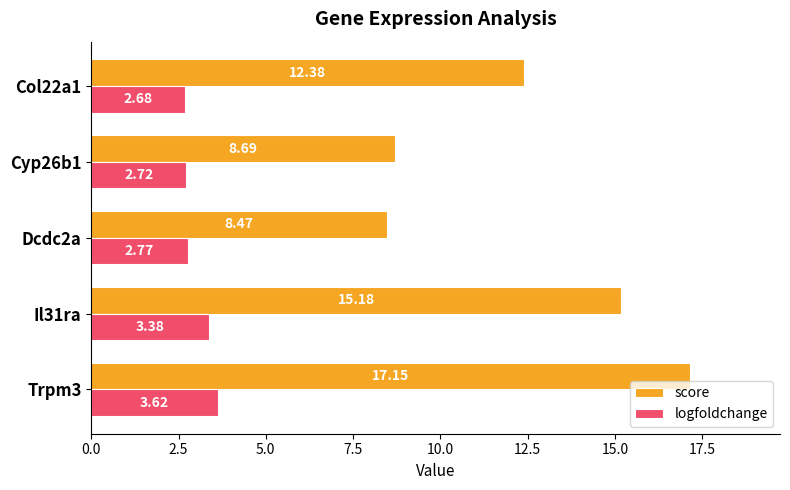

At which category is the sum across all series the highest?

Trpm3